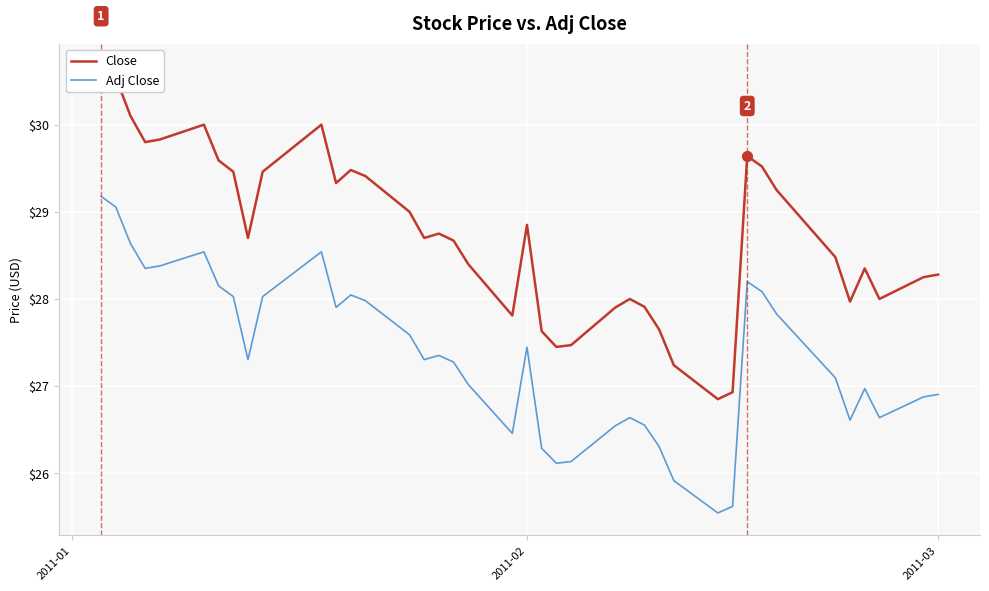

What is the highest value of the Adj Close series?

29.2